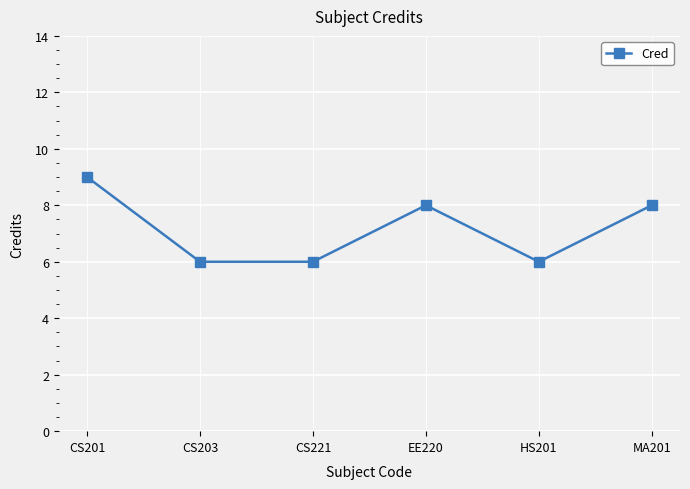

What is the value of the 6th point from the left?

8